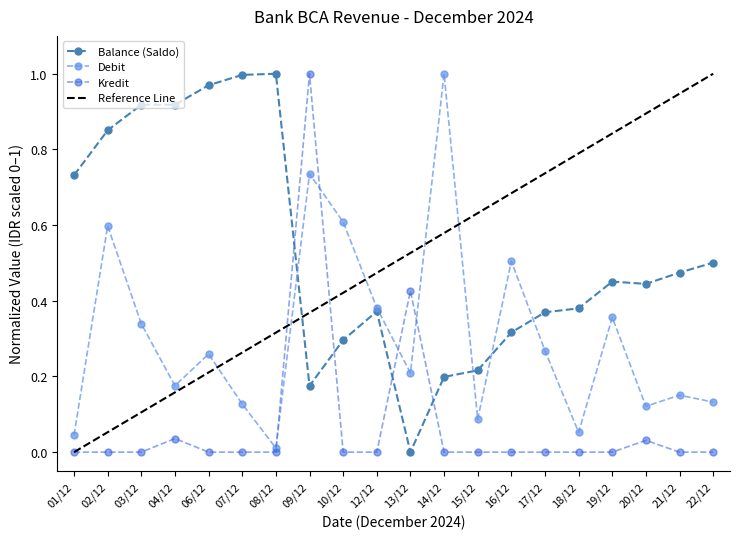

How many positive values does the Balance (Saldo) series have?

19